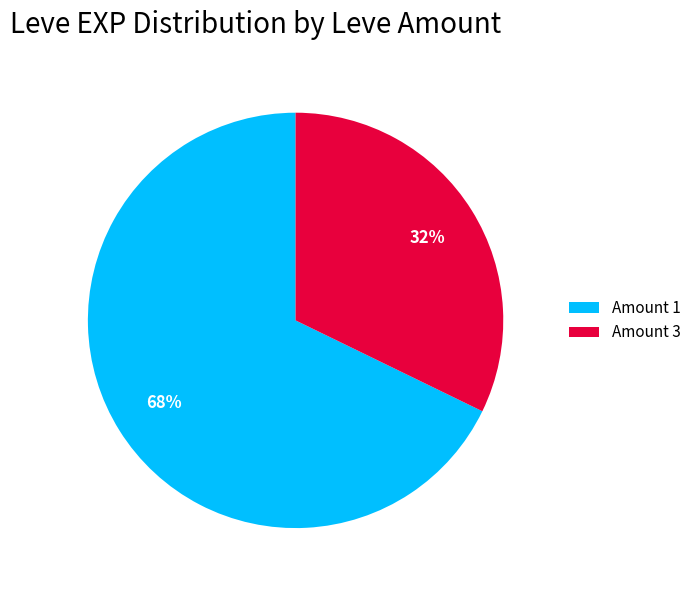

Is there a majority slice in this chart?

Yes